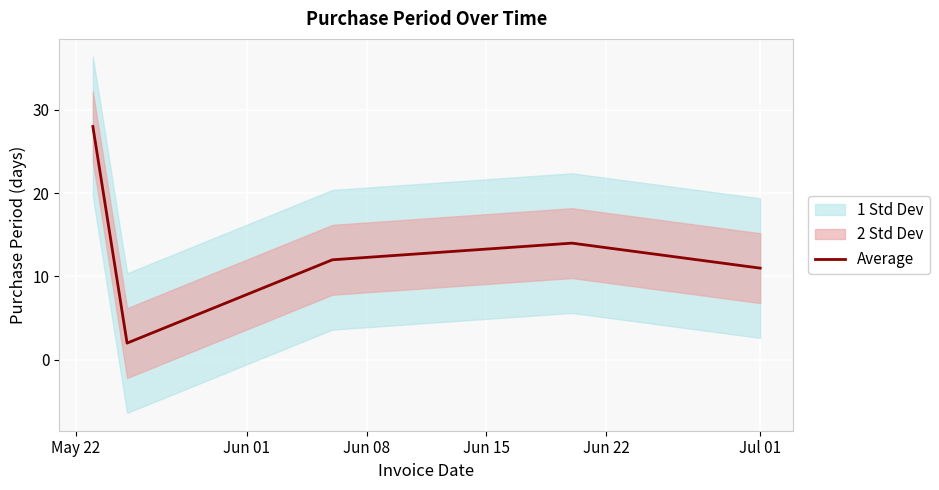

What is the highest value of the Average series?

28